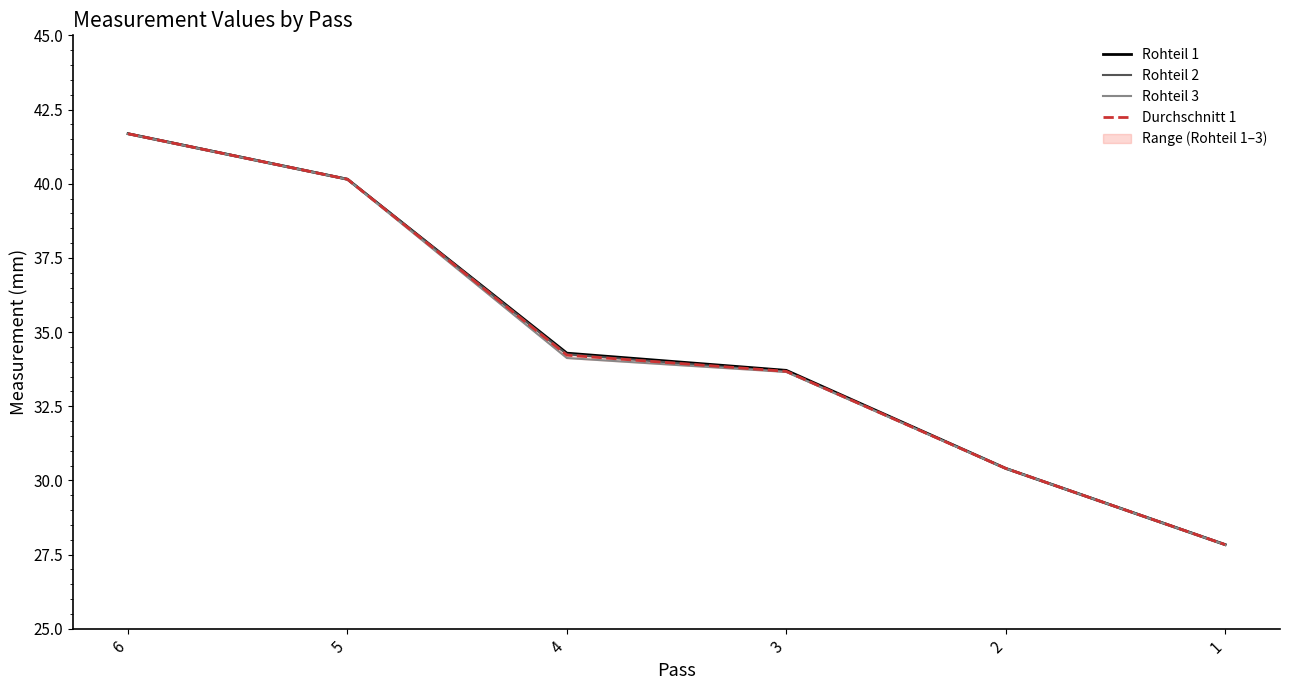

What is the value of the Rohteil 3 point at the 6th from the left?

27.8